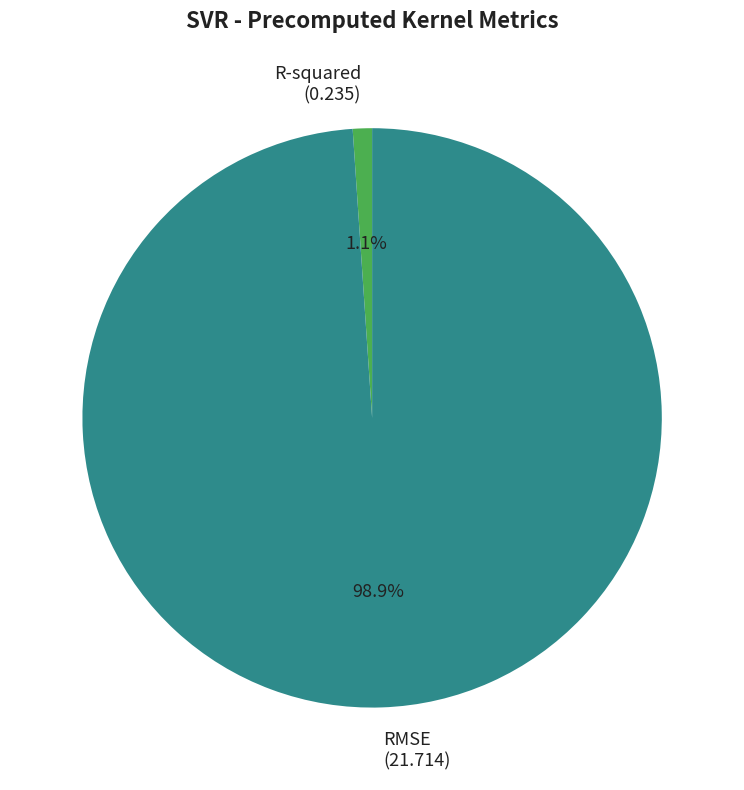

Between R-squared and RMSE, which is larger?

RMSE